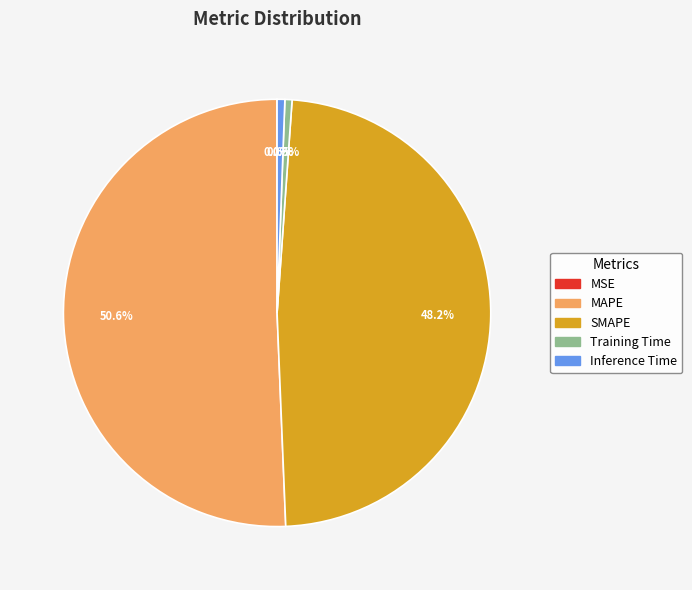

What is the total percentage of Inference Time and SMAPE?

48.8%